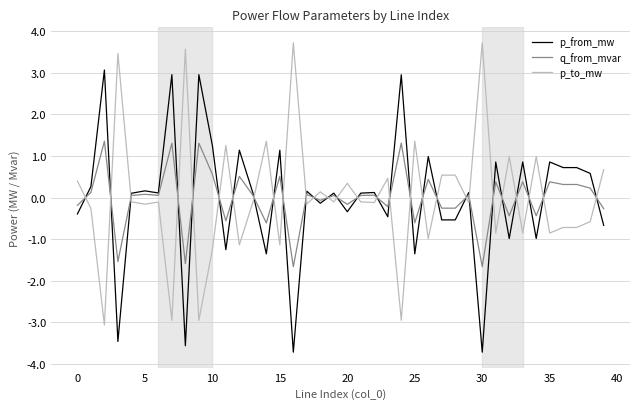

How many times do p_to_mw and p_from_mw cross each other?

28